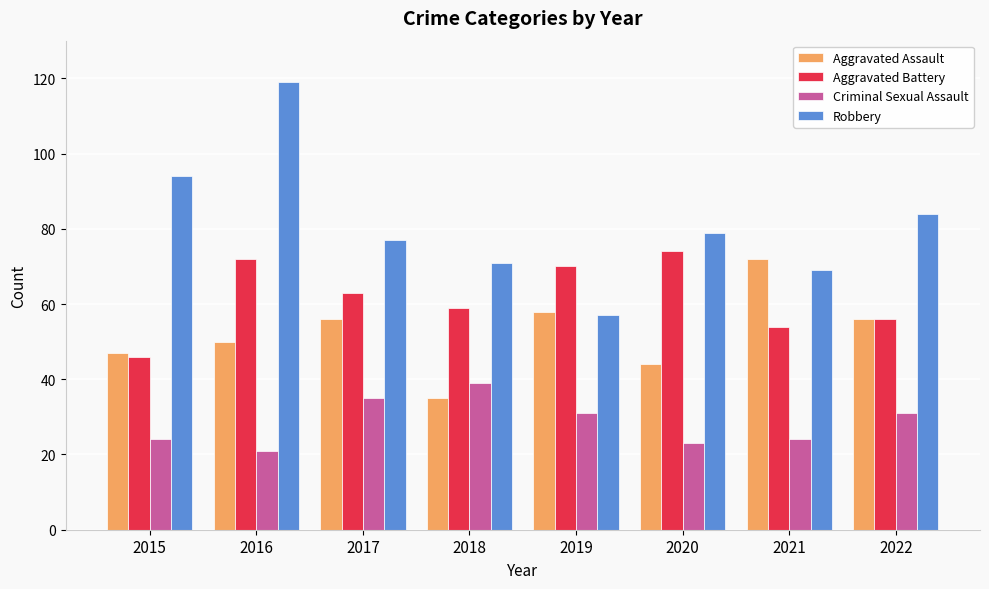

What is the minimum value shown in the chart?

21